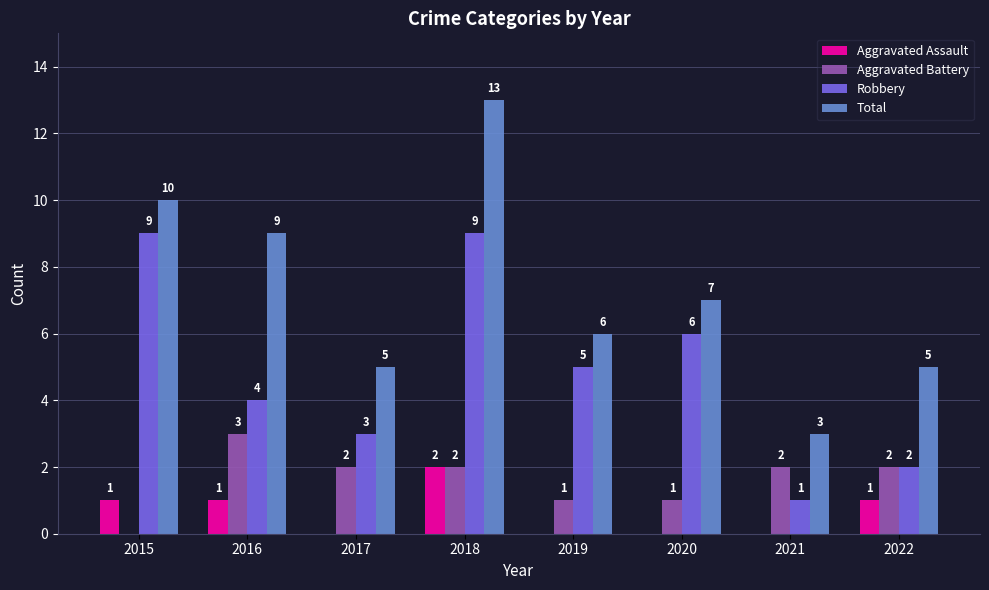

What is the highest value of the Total series?

13